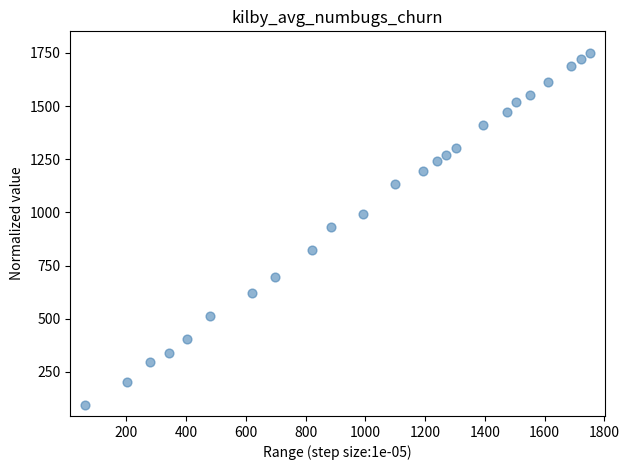

What is the range of X values (max minus min)?

1689.5